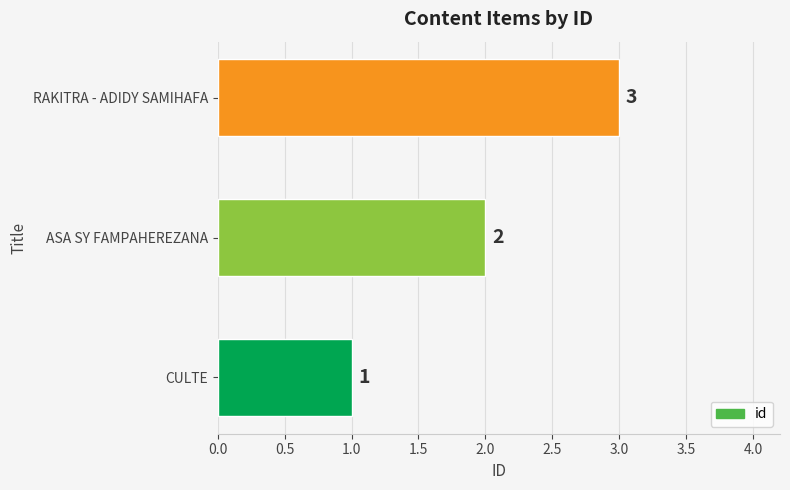

Which label corresponds to the largest value in the chart?

RAKITRA - ADIDY SAMIHAFA